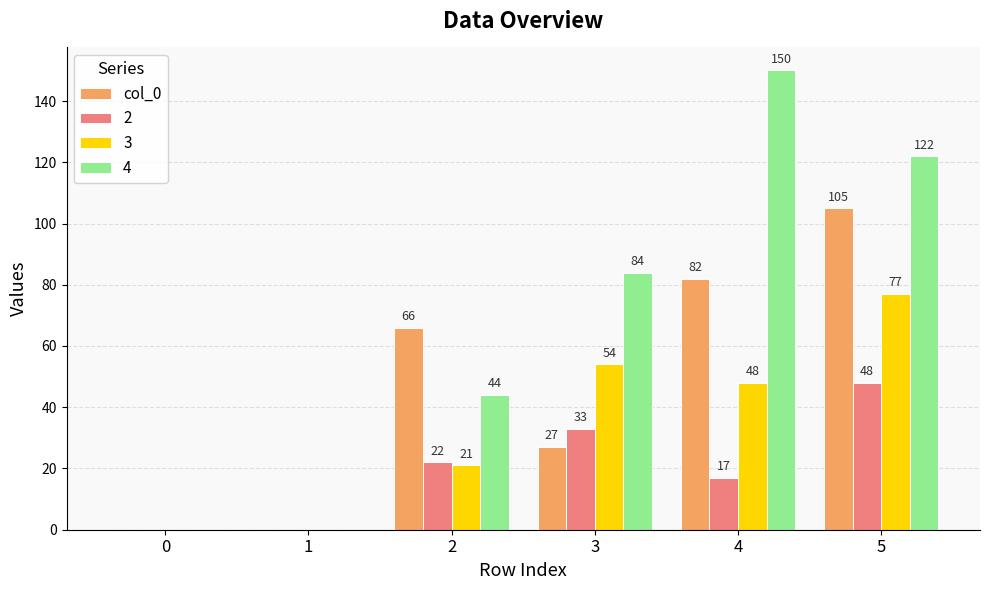

Does the chart contain stacked bars?

No